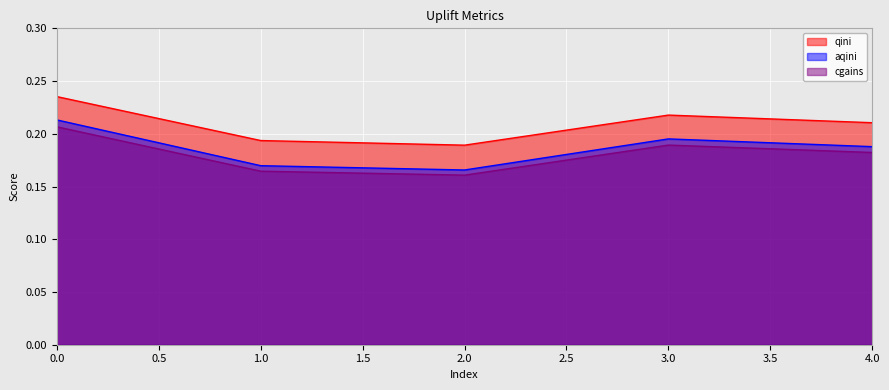

Between 0.0 and 3.0, which series saw the biggest shift?

aqini